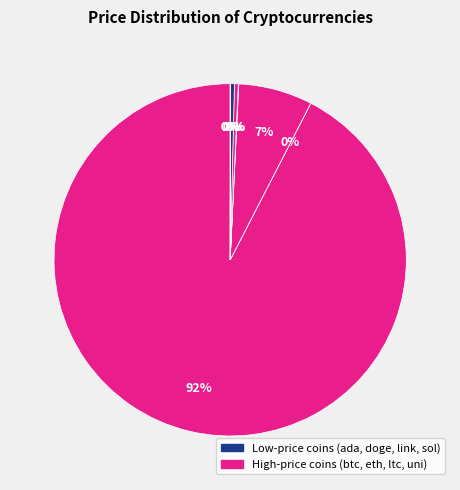

How many segments does this pie chart have?

8